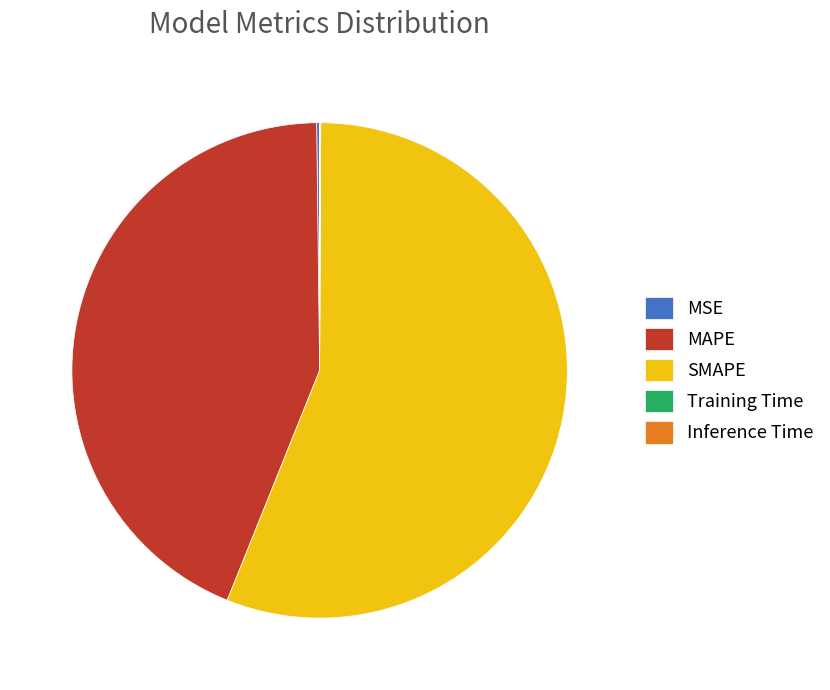

What is the largest slice in the pie chart?

SMAPE